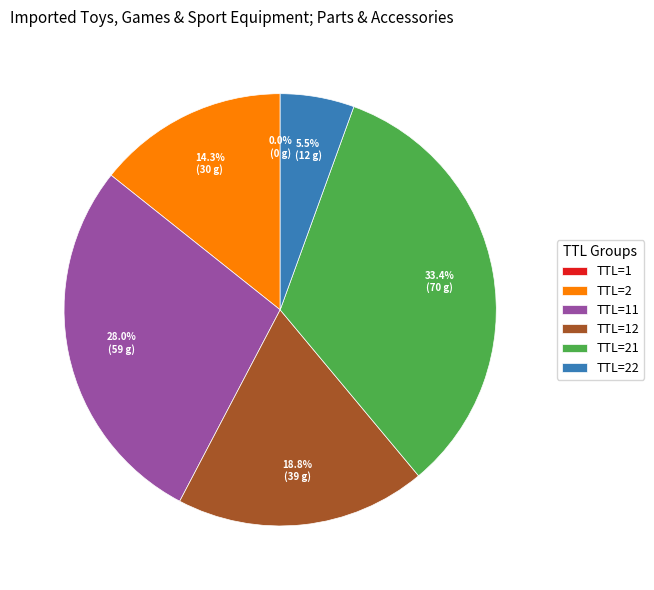

Approximately how many times larger is the value at TTL=21 compared to TTL=2?

2.3